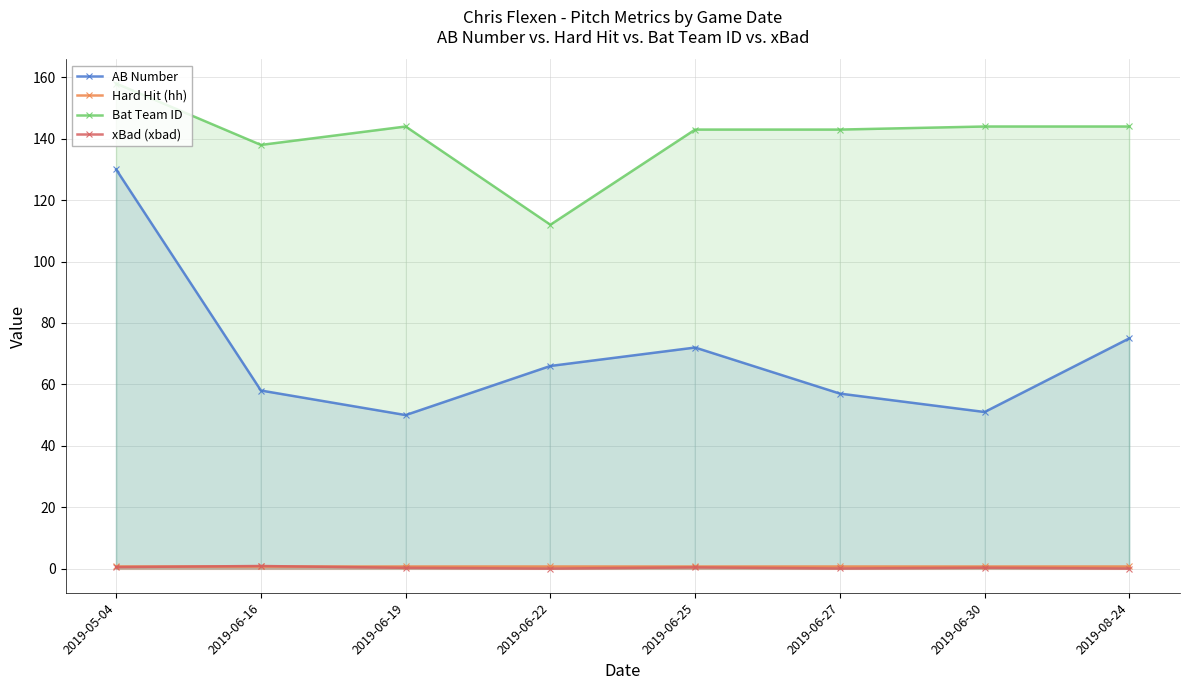

True or false: Bat Team ID and xBad (xbad) intersect in this chart.

False